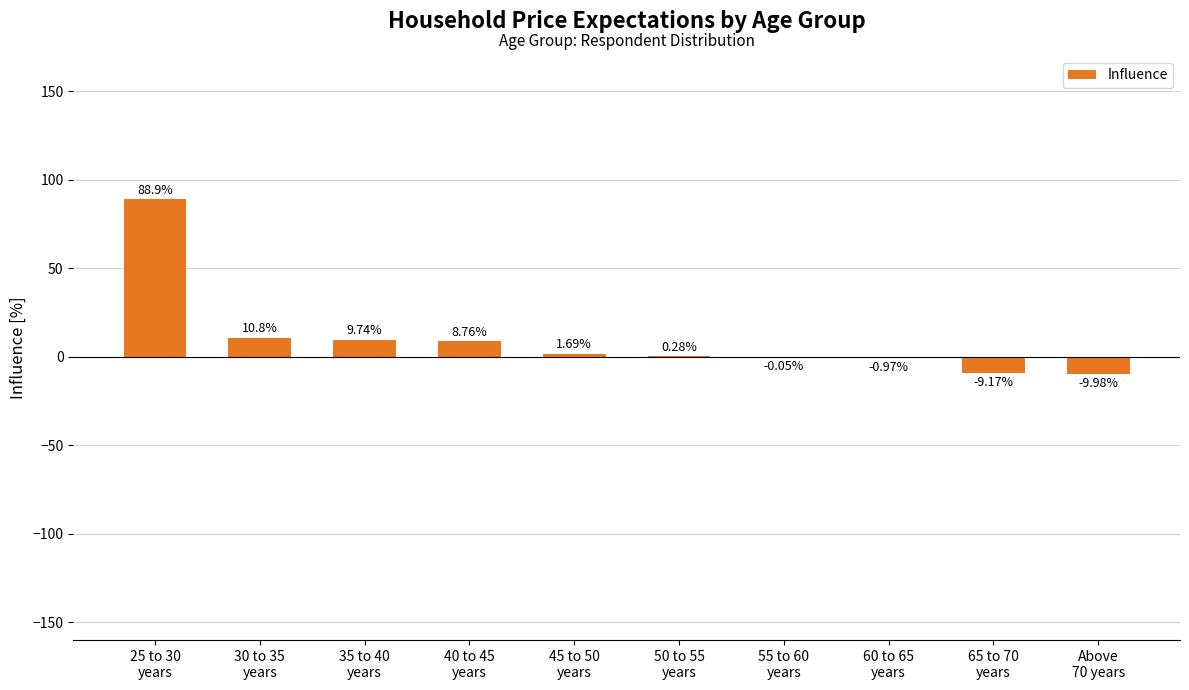

What is the sum of all values?

100.0